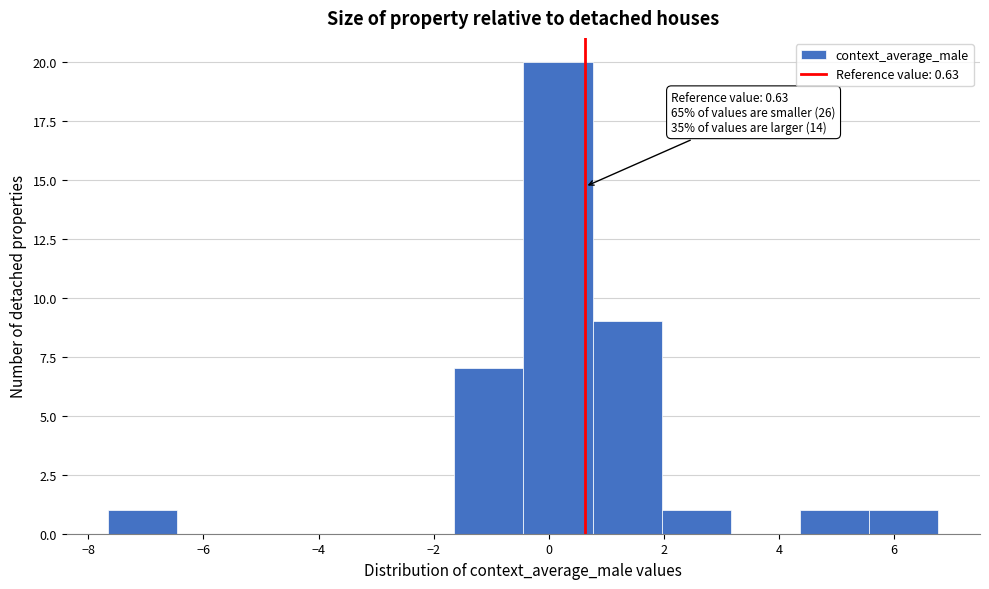

Which range on the x-axis has the tallest bar?

-0.4 to 0.8